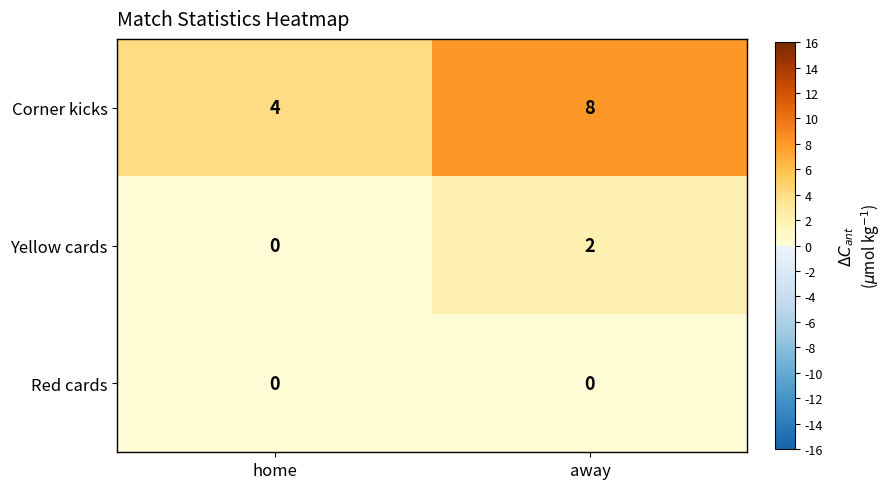

What is the total value across all series at away?

10